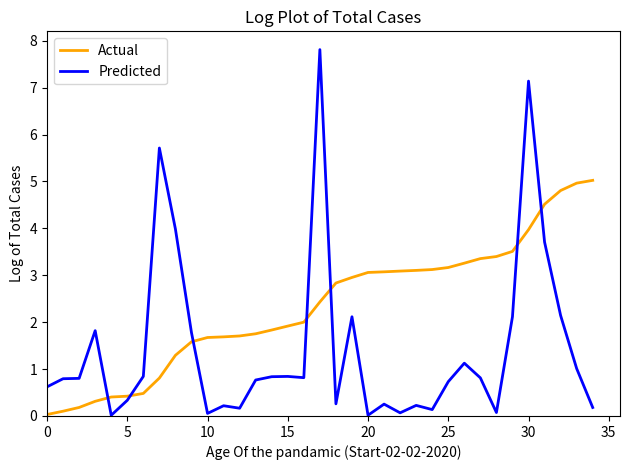

Count the number of categories in the chart.

35